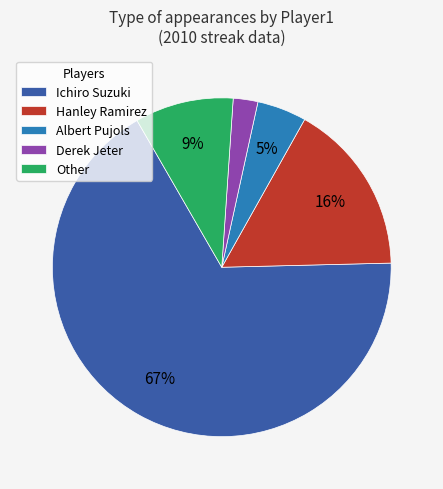

Combined, do Other and Derek Jeter account for over 50%?

No